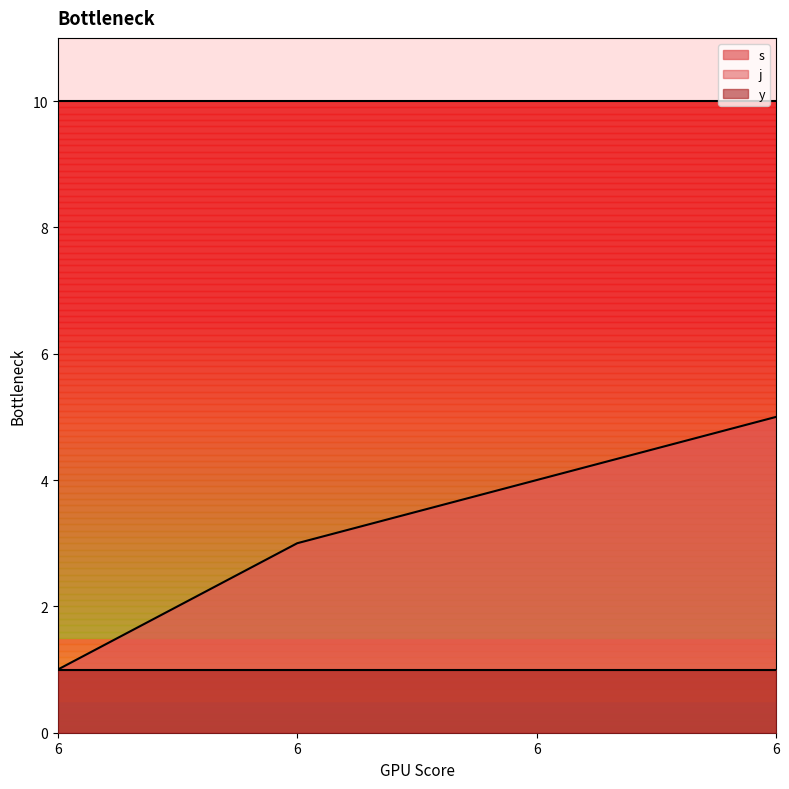

Rank the series by their average value, from highest to lowest.

j, s, y